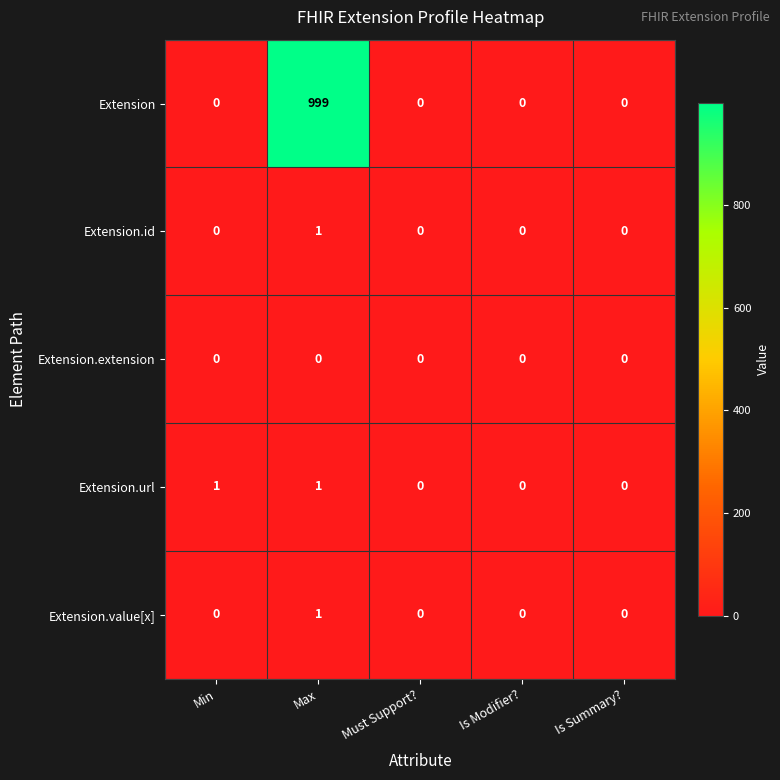

Reading left to right, transcribe all the data shown in this chart.

Extension: Min=0	Max=999	Must Support?=0	Is Modifier?=0	Is Summary?=0
Extension.id: Min=0	Max=1	Must Support?=0	Is Modifier?=0	Is Summary?=0
Extension.extension: Min=0	Max=0	Must Support?=0	Is Modifier?=0	Is Summary?=0
Extension.url: Min=1	Max=1	Must Support?=0	Is Modifier?=0	Is Summary?=0
Extension.value[x]: Min=0	Max=1	Must Support?=0	Is Modifier?=0	Is Summary?=0